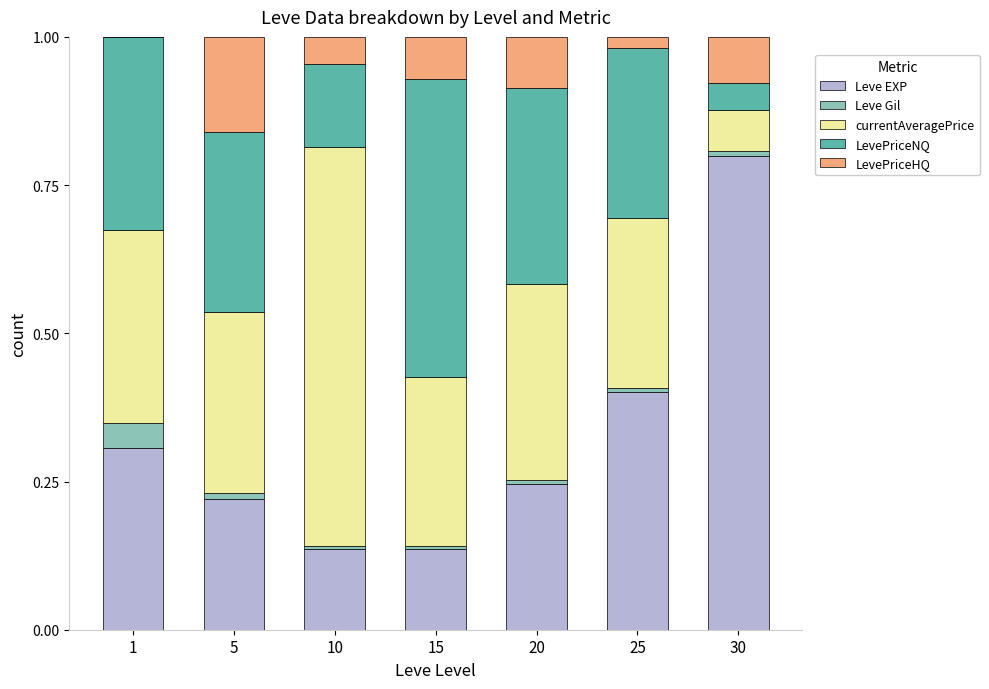

What is the total value across all series at 15?

1.0